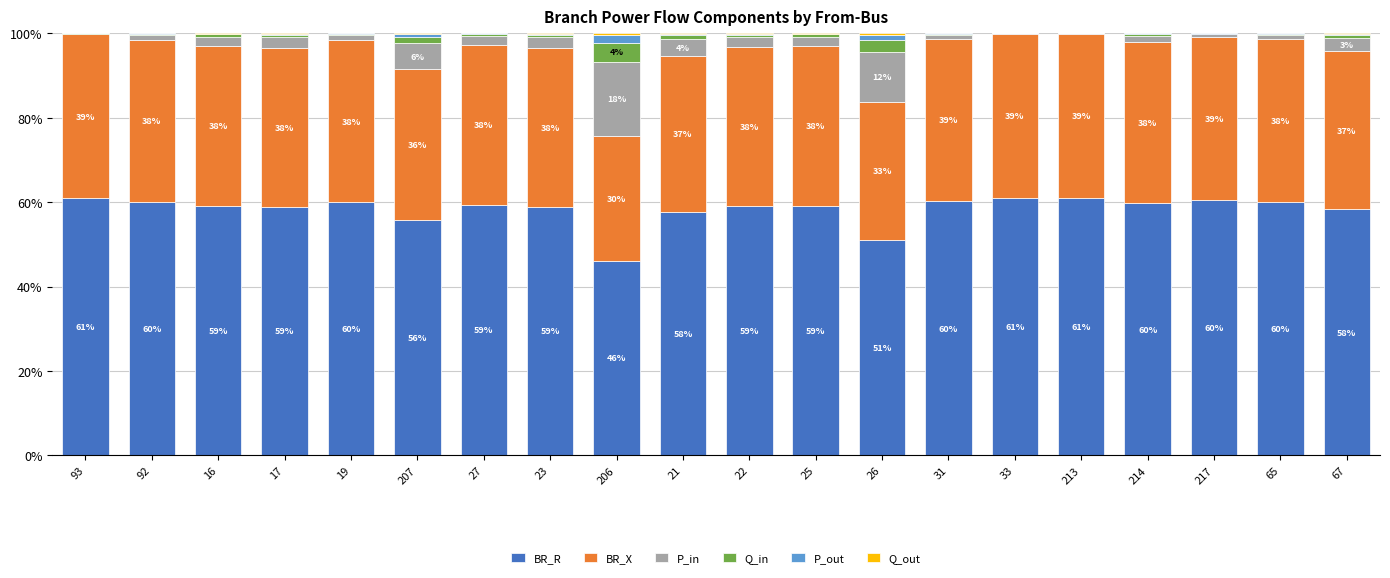

The value of BR_R at 206 is 46.1. True or false?

True